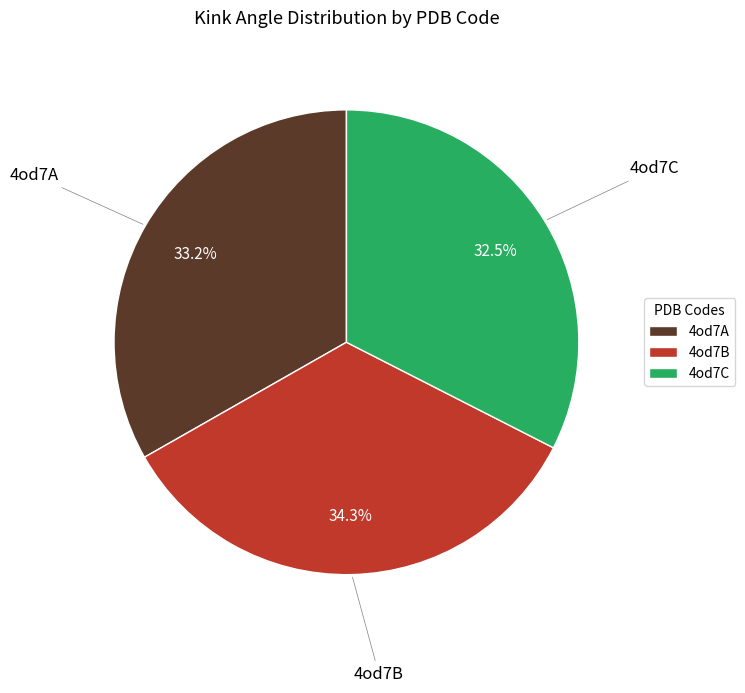

Combined, what portion of the pie is 4od7A and 4od7C?

65.7%